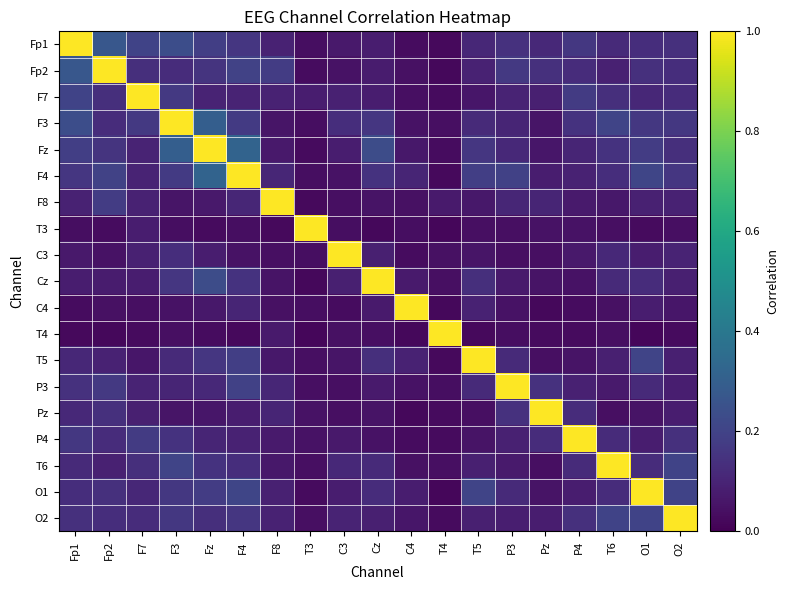

What is the maximum value shown in the chart?

1.0